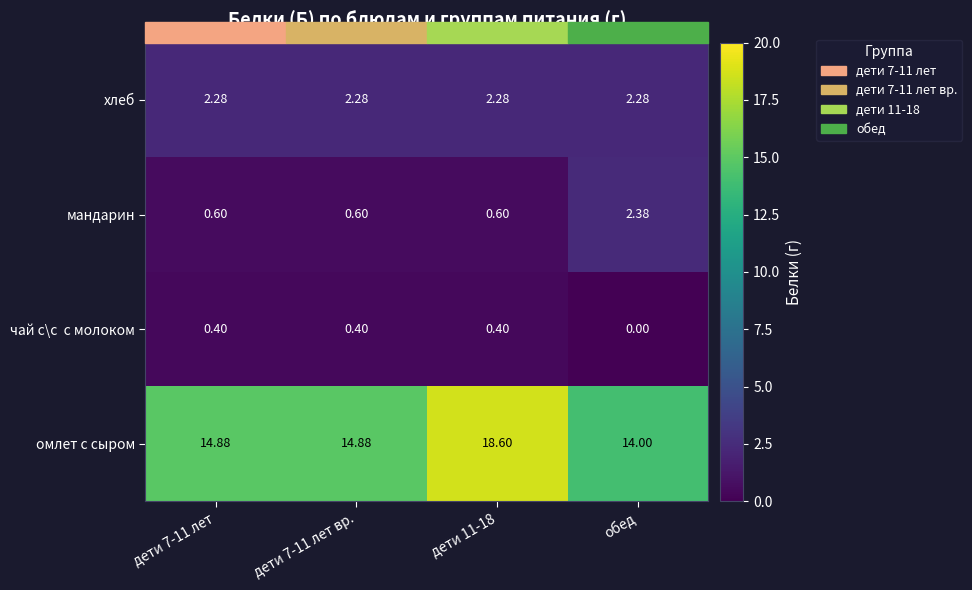

Which category has the lowest value across all series?

обед